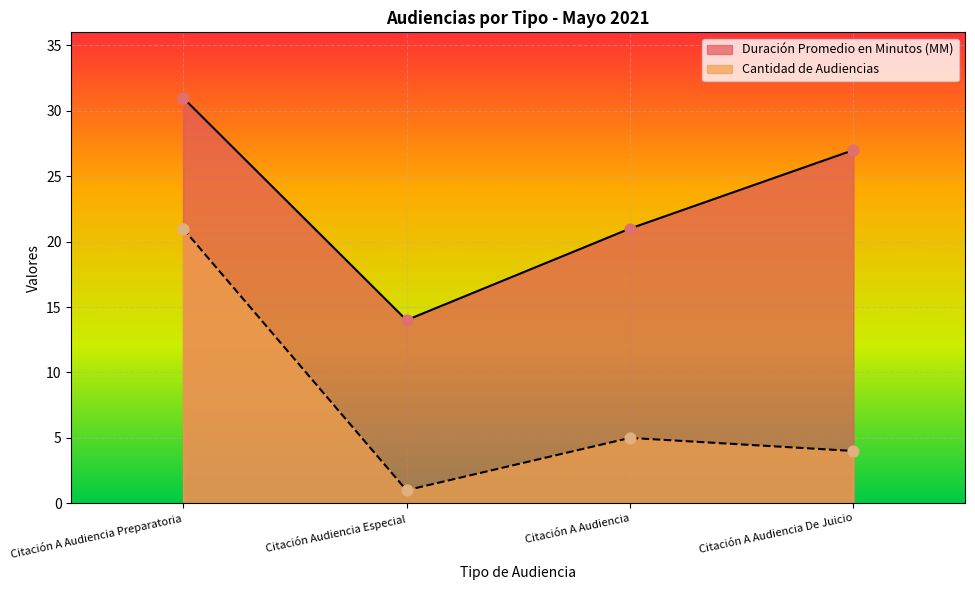

At which category is the sum across all series the highest?

Citación A Audiencia Preparatoria